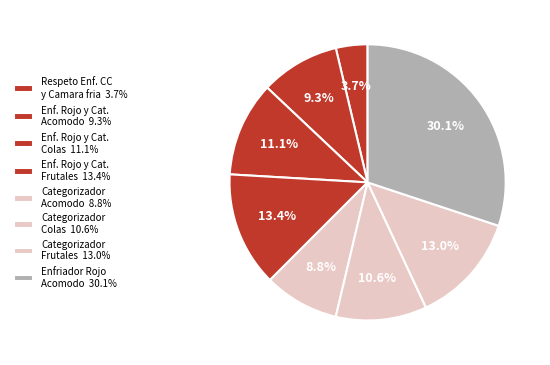

Count the number of slices in the pie.

8